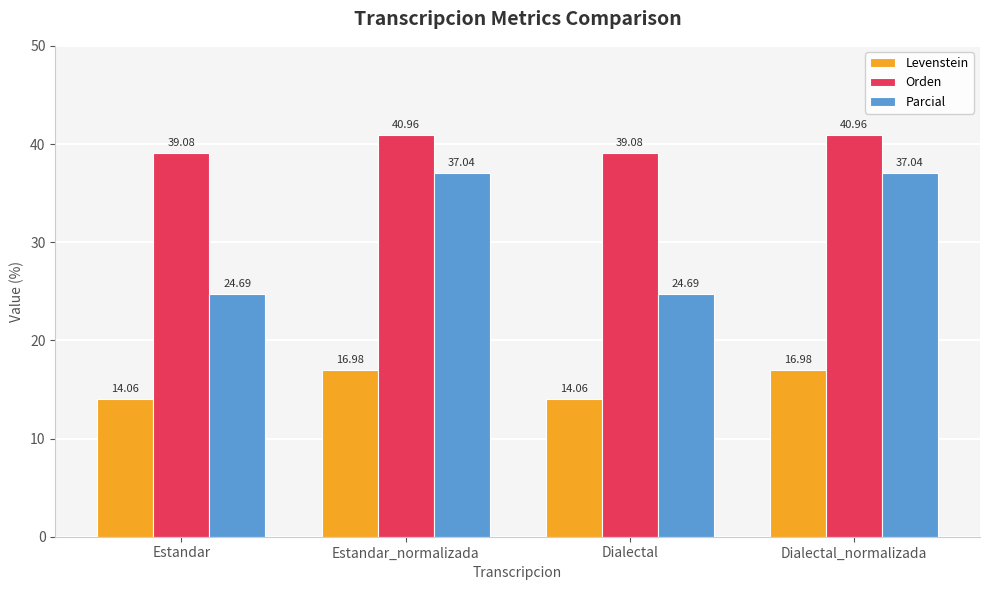

At which label does Orden first exceed 40?

Estandar_normalizada